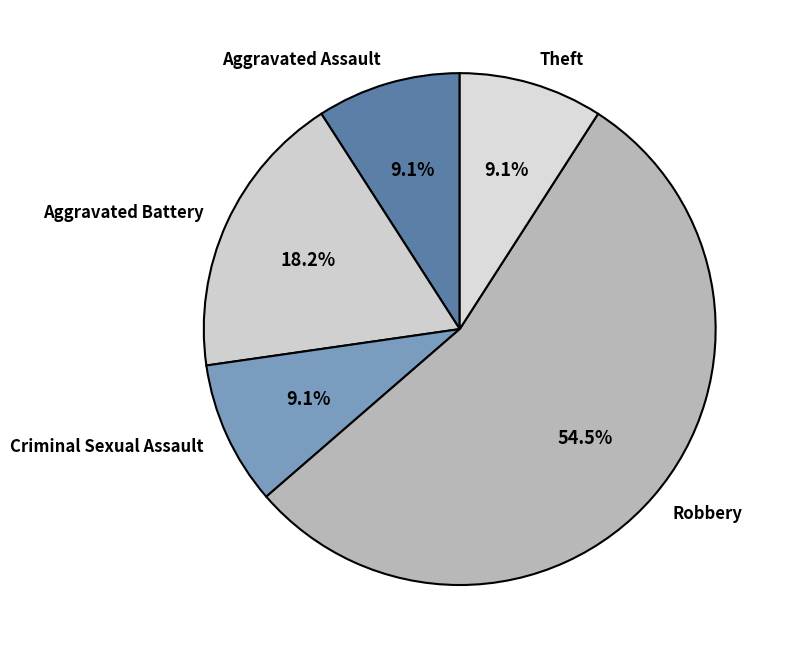

Which has a higher value, Criminal Sexual Assault or Aggravated Battery?

Aggravated Battery